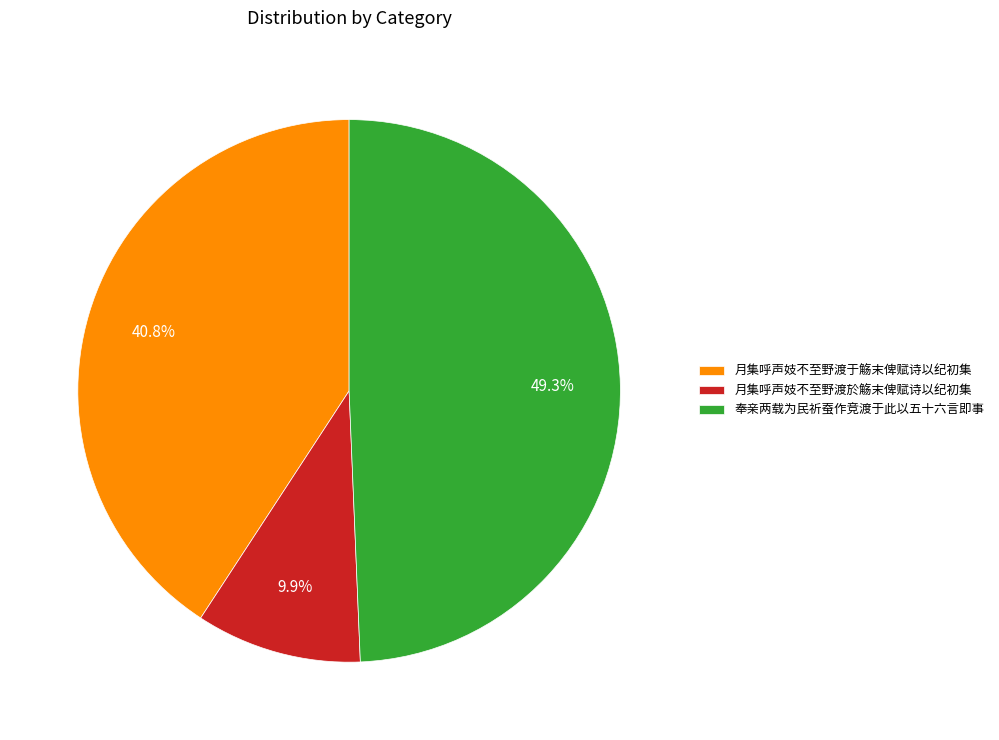

What percentage is the 月集呼声妓不至野渡于觞末俾赋诗以纪初集 slice, to the nearest percent?

41%